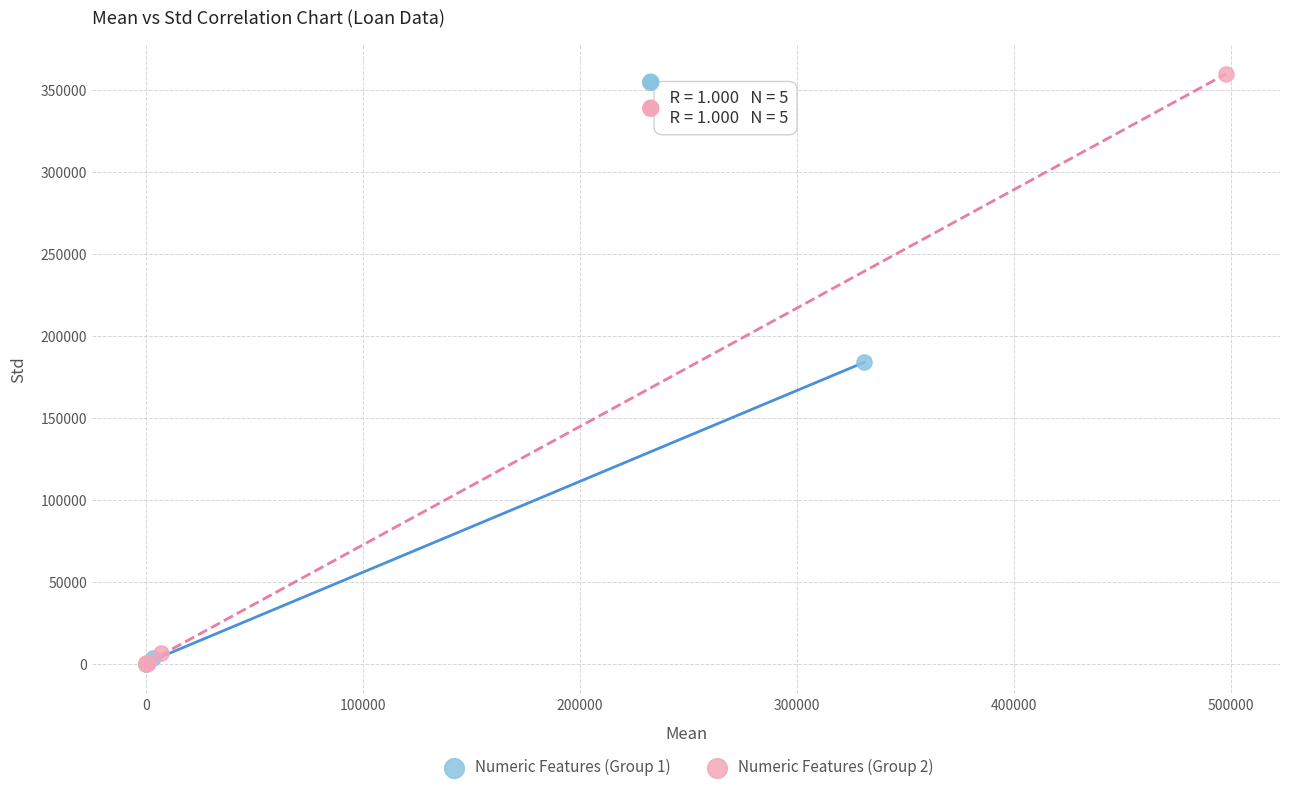

Which series has the widest spread of Y values?

Numeric Features (Group 2)